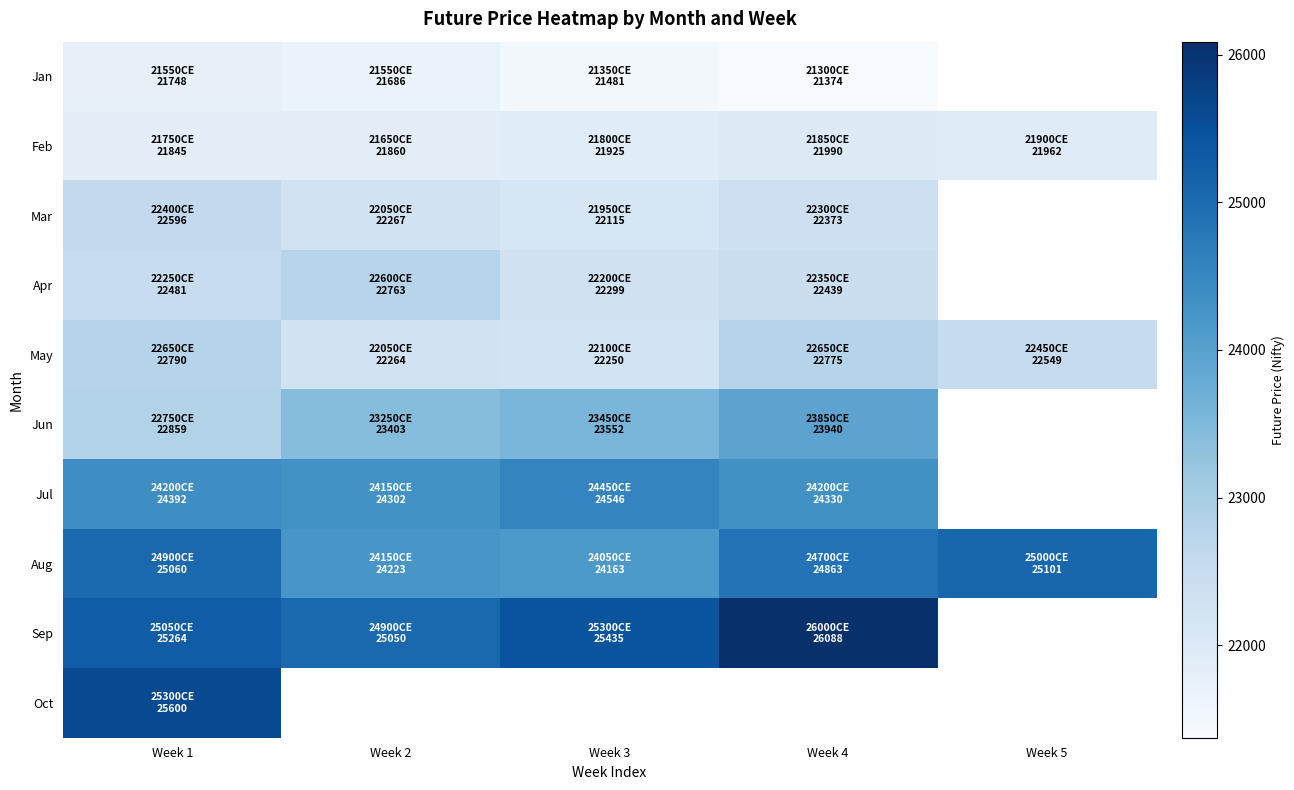

At which label does Jun first exceed 23552?

Week 4